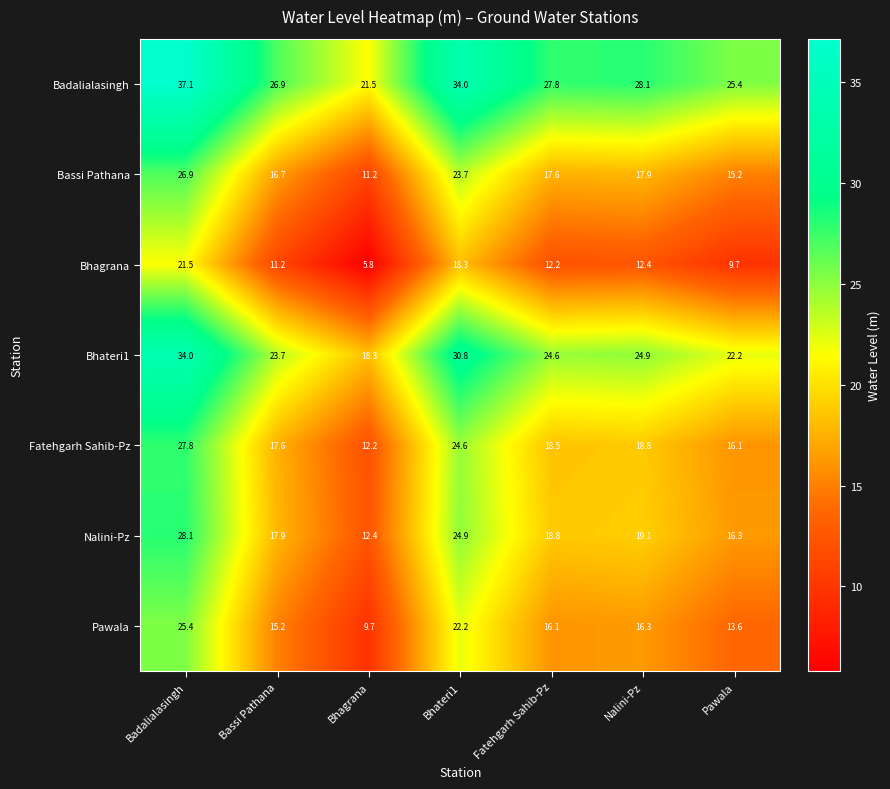

At Fatehgarh Sahib-Pz, list the series in order from largest to smallest.

Badalialasingh, Bhateri1, Nalini-Pz, Fatehgarh Sahib-Pz, Bassi Pathana, Pawala, Bhagrana